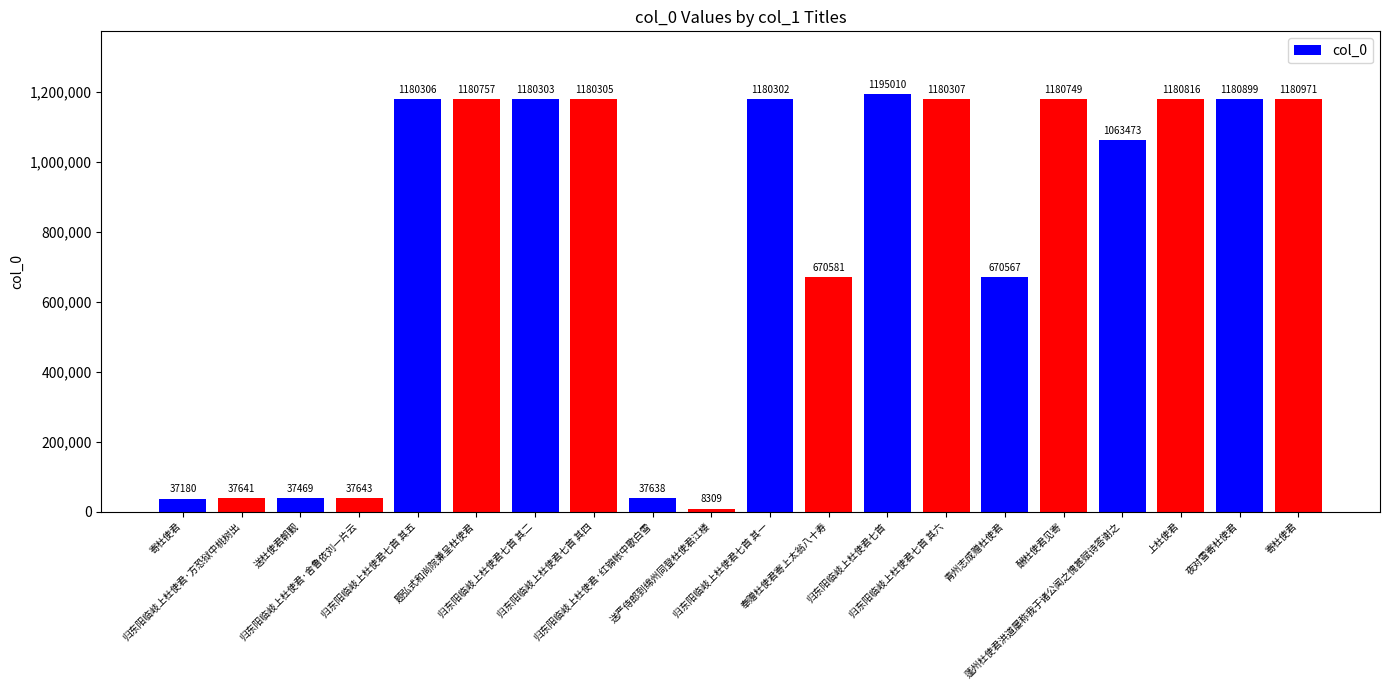

True or false: the data shows 758609 at 归东阳临岐上杜使君七首 其六.

False